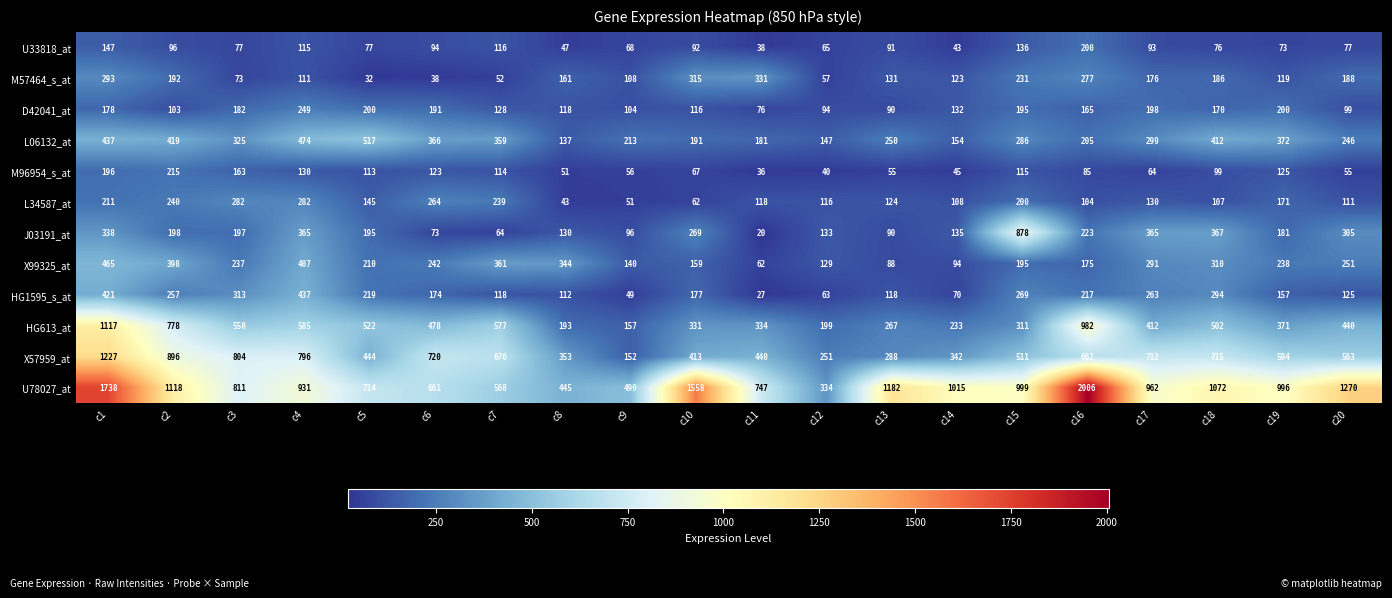

At which label does M57464_s_at first exceed 161?

c1